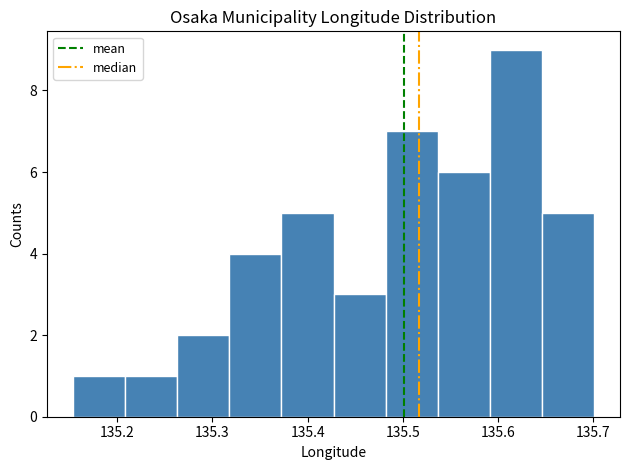

How tall is the bar that spans 135.26 to 135.32 on the x-axis? Neither the bar edges nor the heights are printed on the chart, so give them approximately, as read against the axes.

2